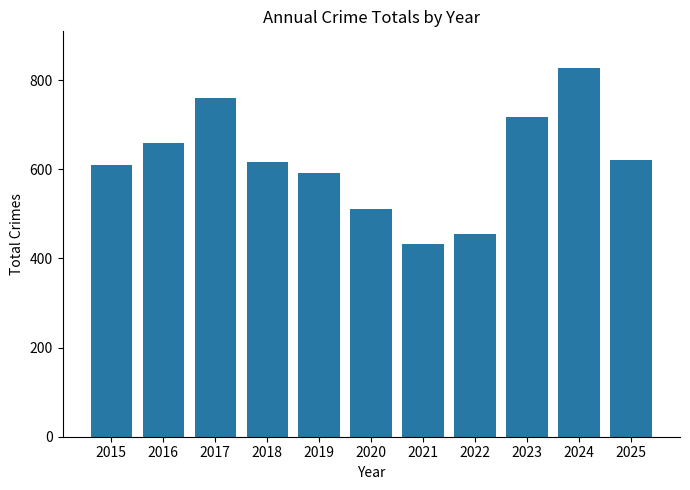

What is the value of the 8th bar from the left?

456